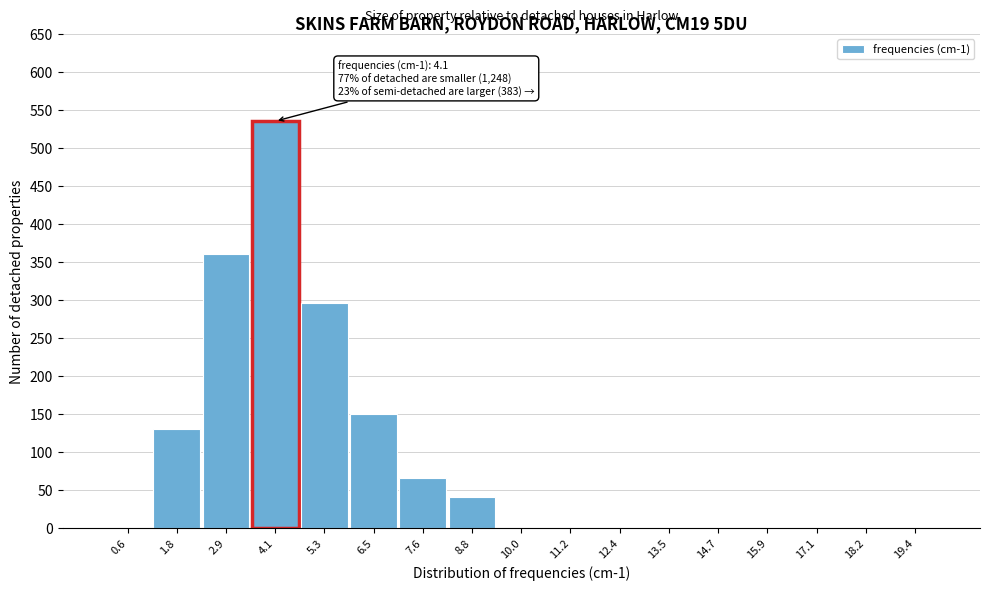

Reading left to right, transcribe all the data shown in this chart.

0.6=0	1.8=130	2.9=360	4.1=535	5.3=295	6.5=150	7.6=65	8.8=40	10.0=0	11.2=0	12.4=0	13.5=0	14.7=0	15.9=0	17.1=0	18.2=0	19.4=0